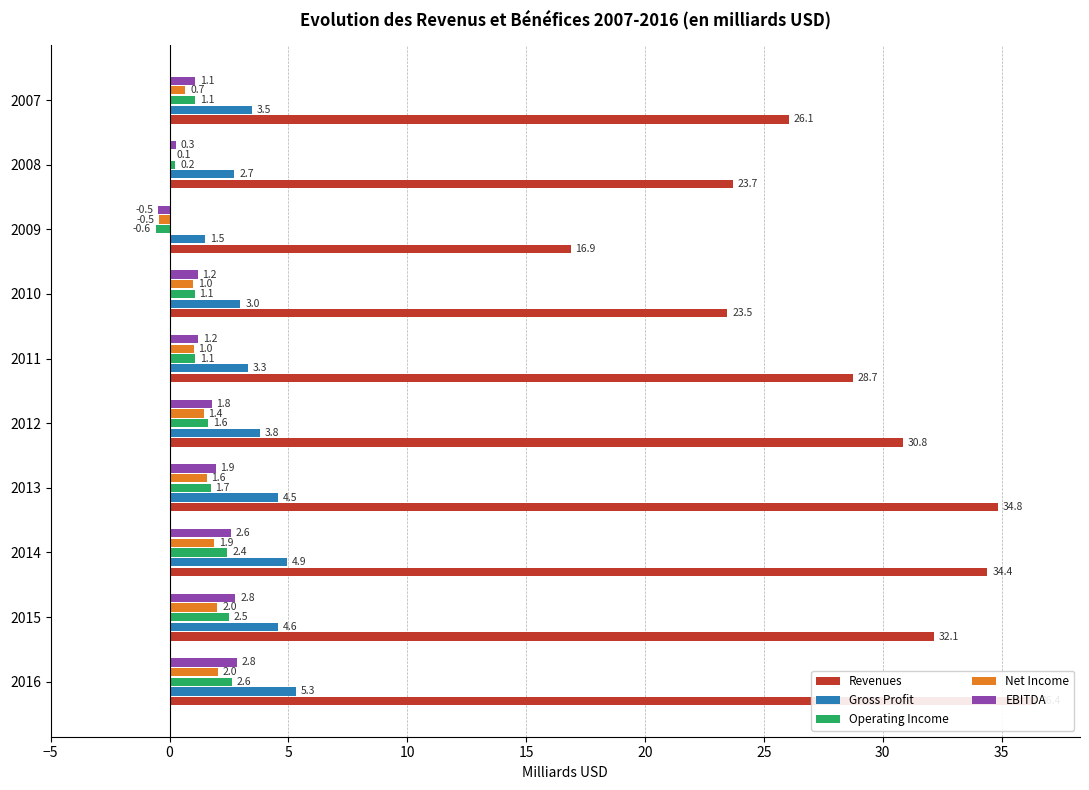

What is the sum of all EBITDA values?

15.2